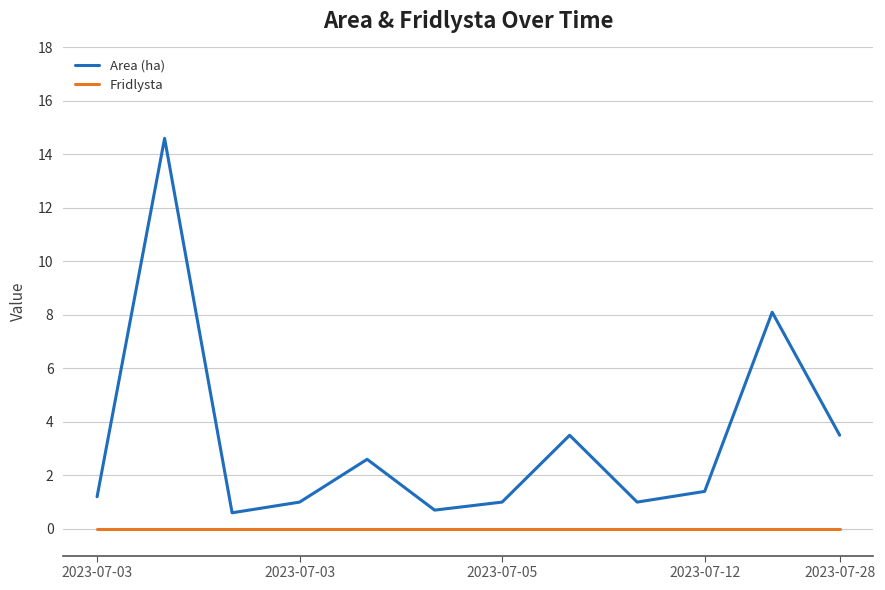

Which series has the largest range (max minus min)?

Area (ha)